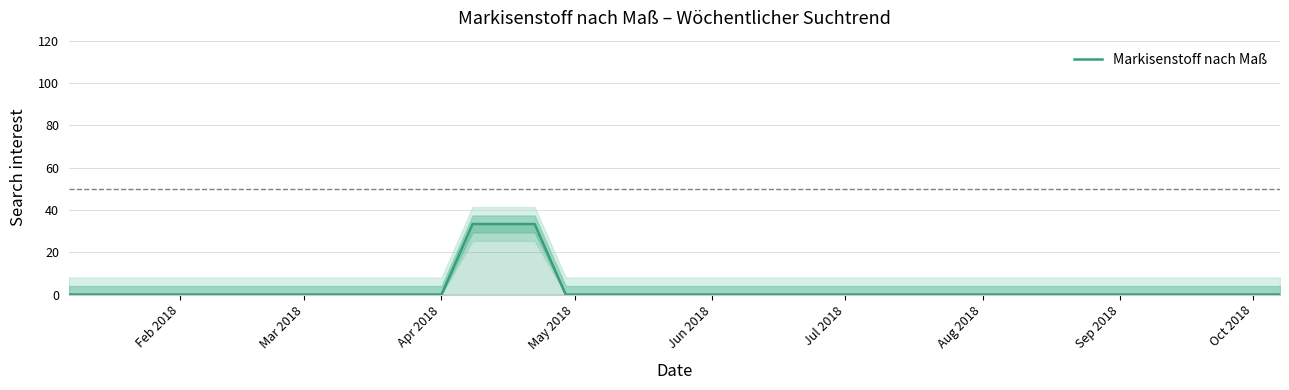

Is it true that the value at 9 is 12.2?

False